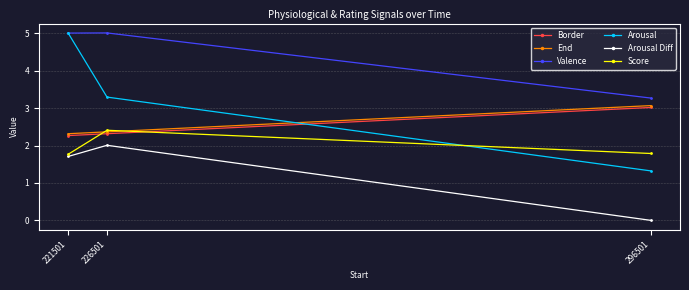

Between 226501 and 296501, which series saw the biggest shift?

Arousal Diff